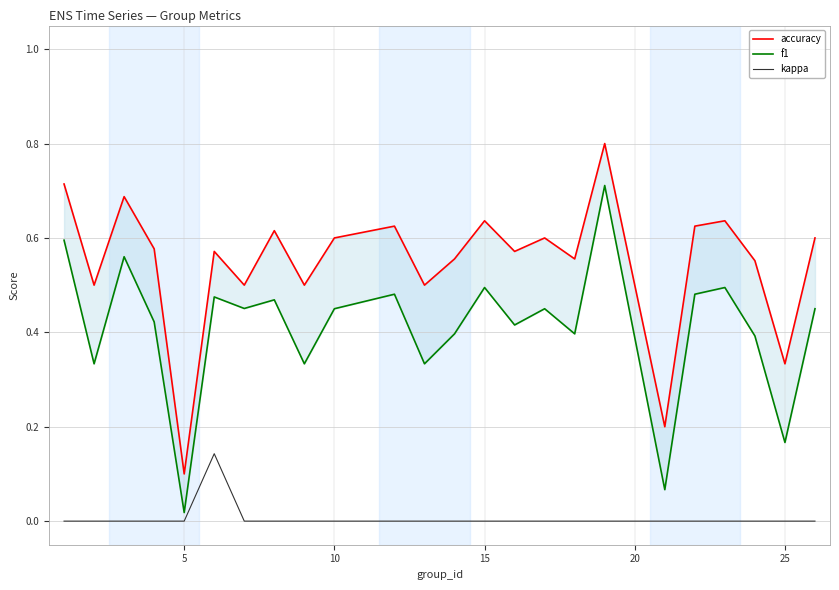

True or false: kappa has a value of 0.0 at 25.

True